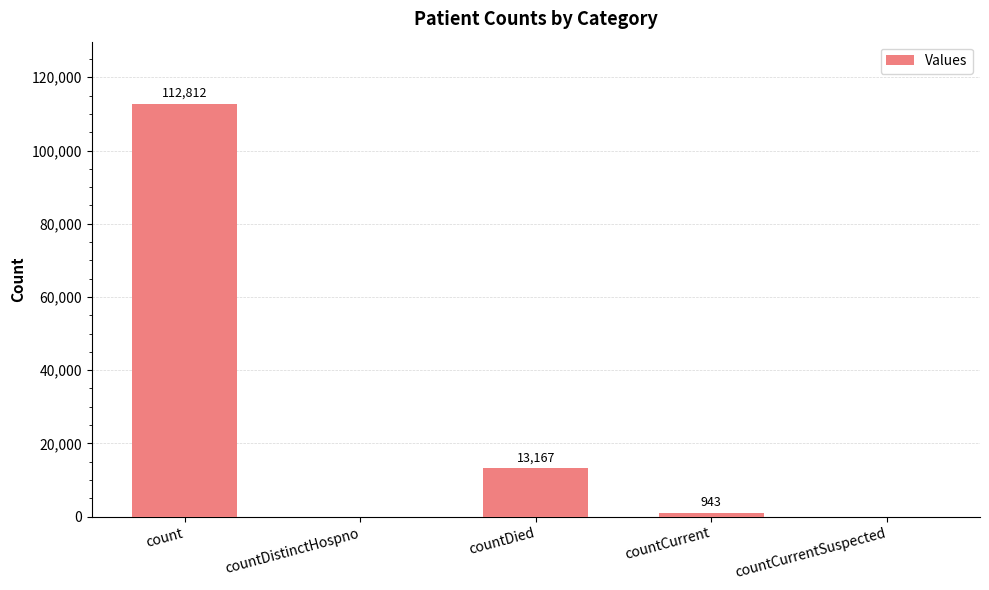

At which label does the data first exceed 943?

count